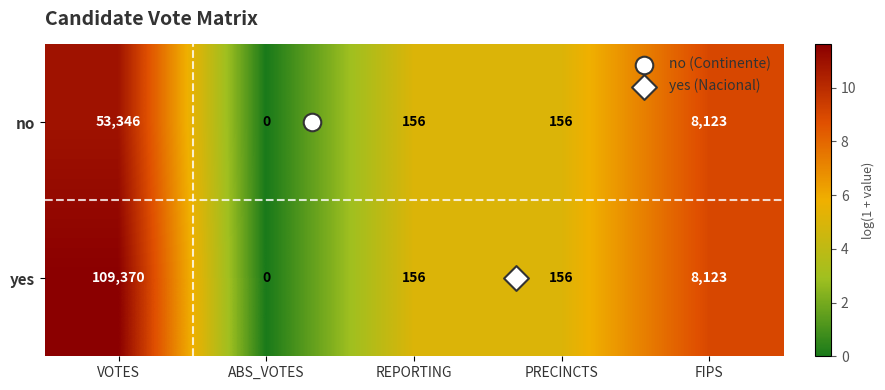

How many categories are shown in the chart?

5